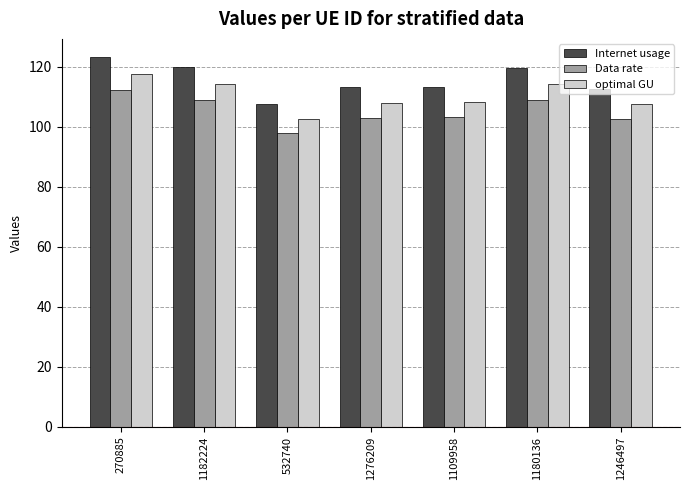

Is the value of Internet usage at 1276209 greater than the value of optimal GU at 270885?

No